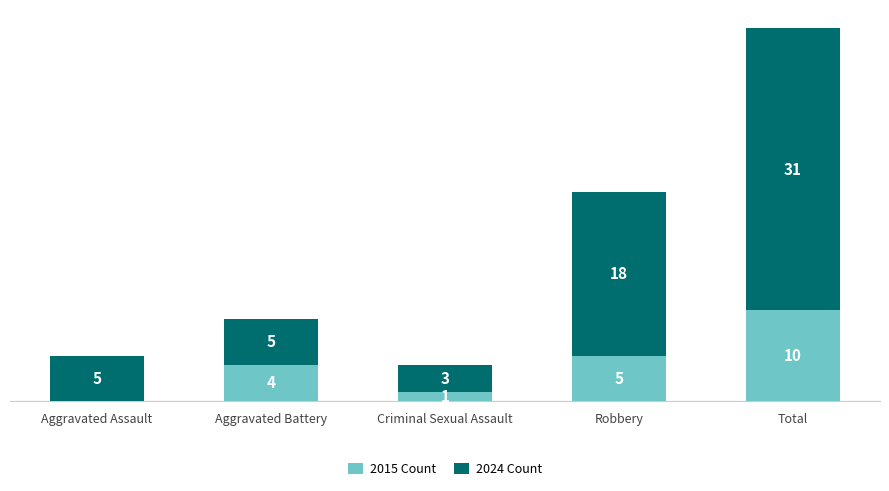

Are the bars grouped side by side (vs. stacked)?

No